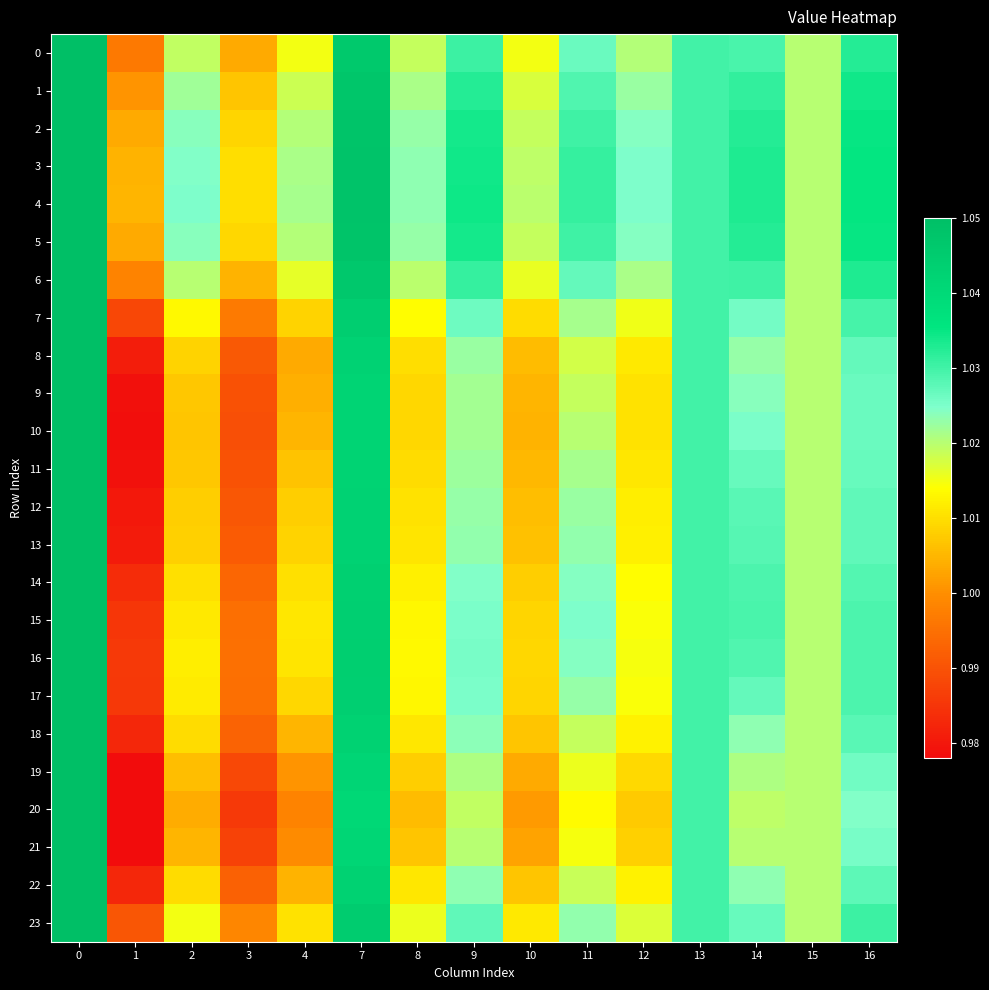

At how many categories does at least one series exceed 1?

15